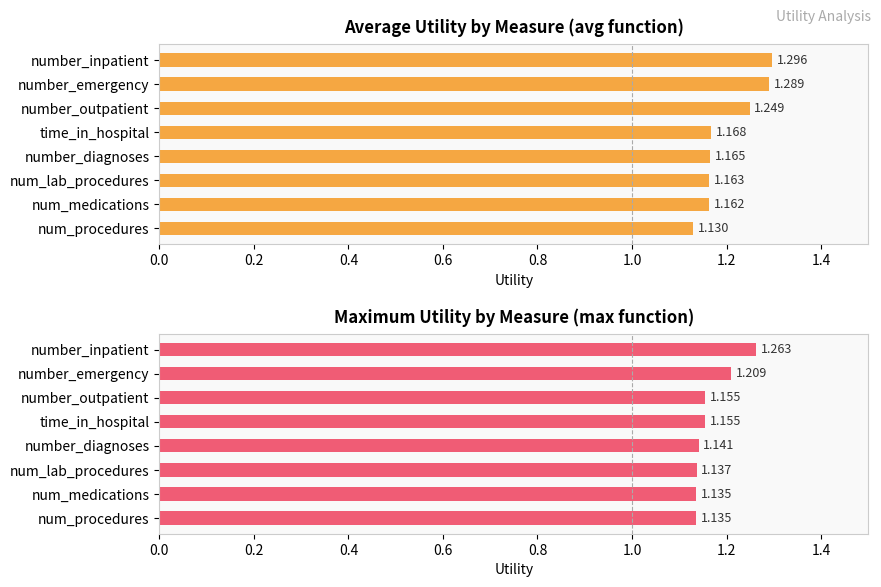

The value of avg at num_procedures is 0.6. True or false?

False